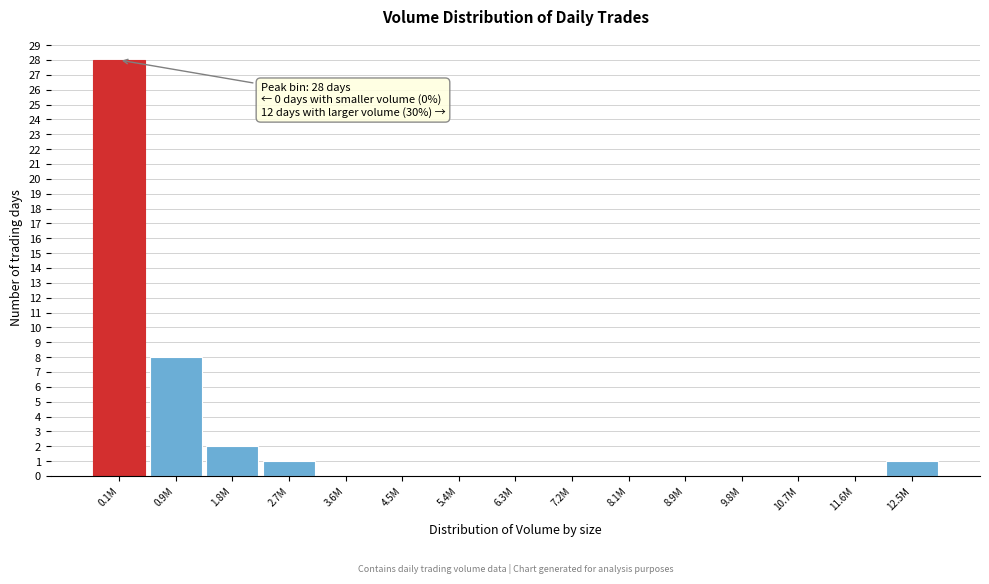

Reading right to left, what are all the values shown in this chart?

12.5M=1	11.6M=0	10.7M=0	9.8M=0	8.9M=0	8.1M=0	7.2M=0	6.3M=0	5.4M=0	4.5M=0	3.6M=0	2.7M=1	1.8M=2	0.9M=8	0.1M=28